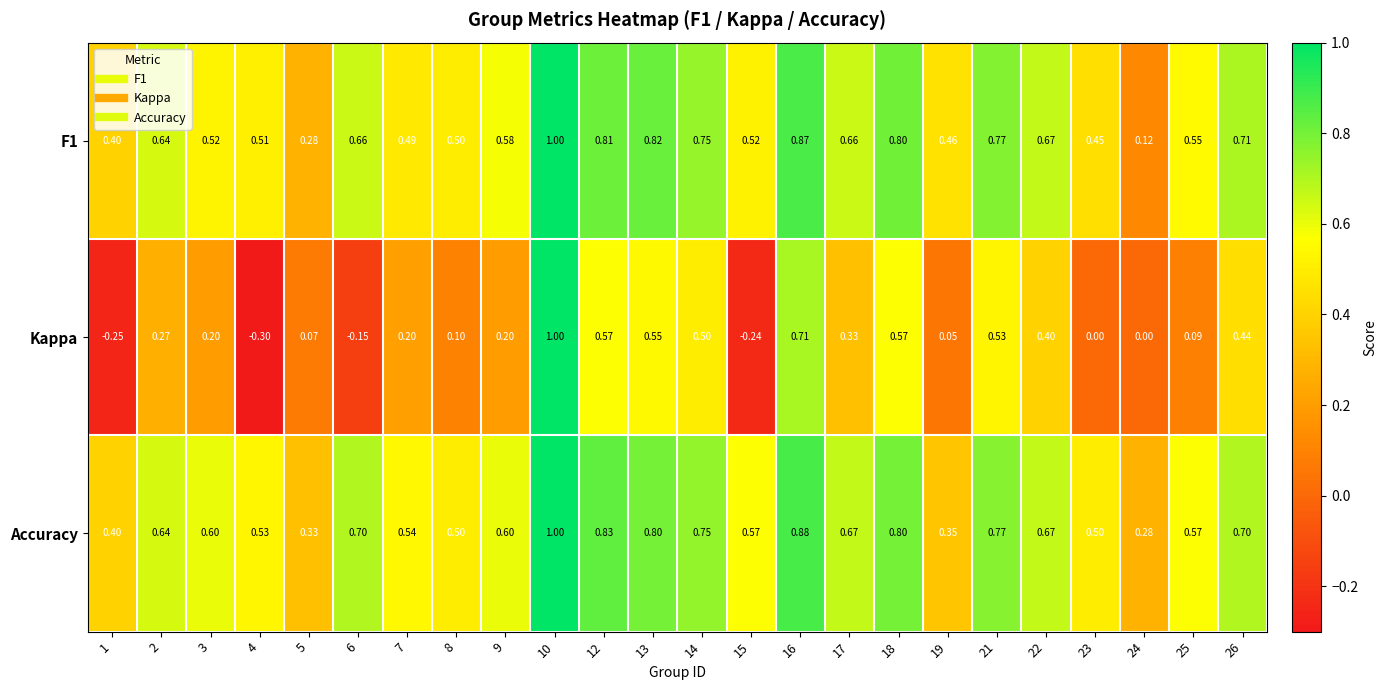

Which series has the largest range (max minus min)?

Kappa